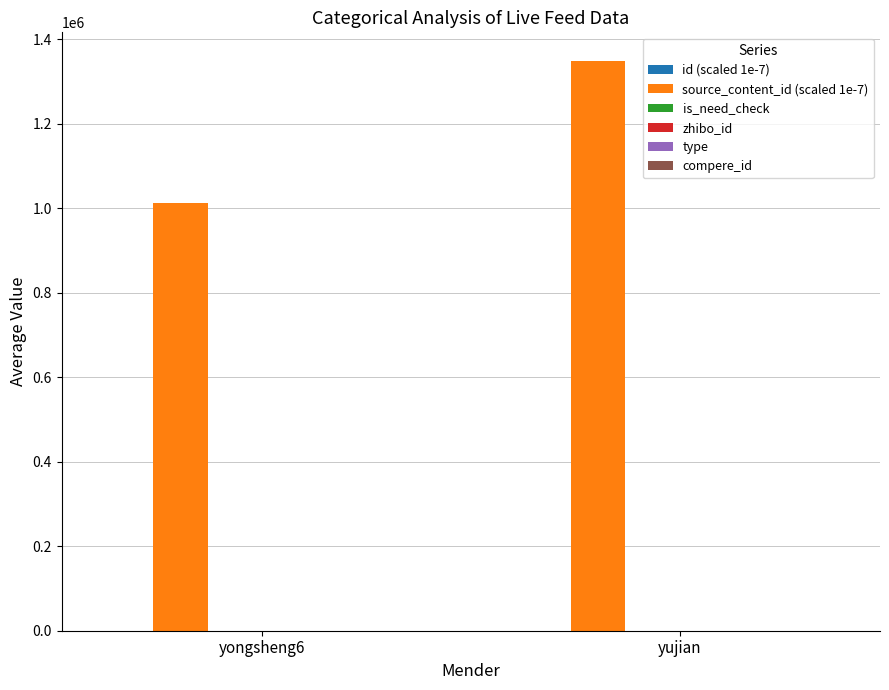

What is the maximum value shown in the chart?

1349380.3